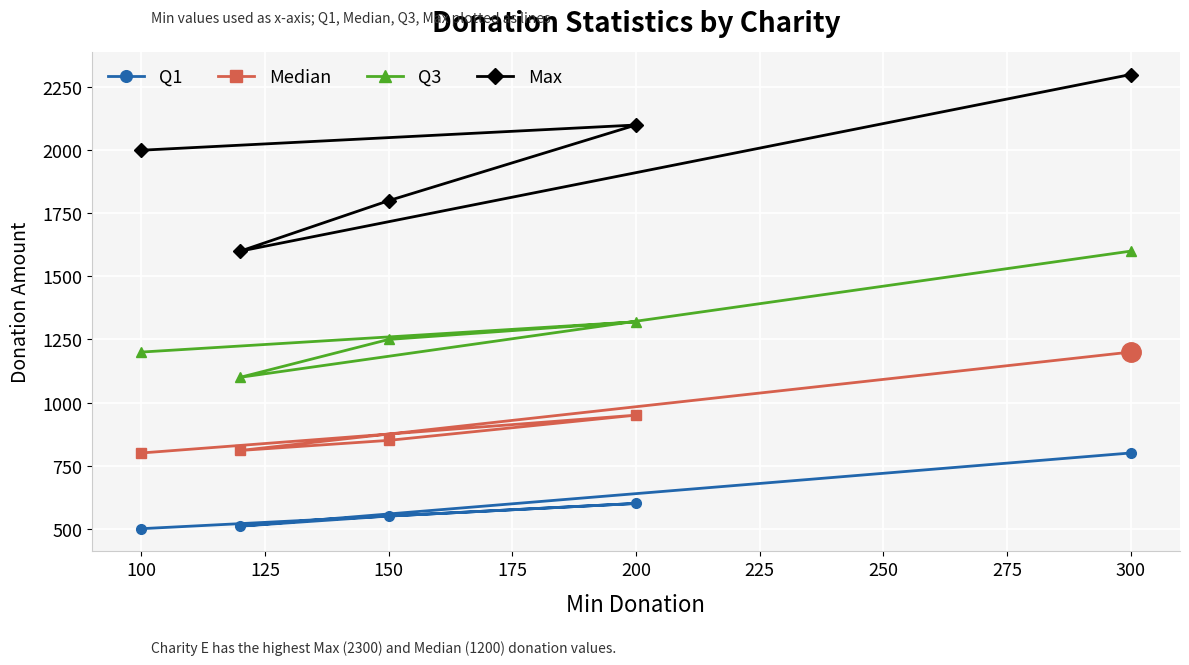

List the series in order of their overall mean, lowest first.

Q1, Median, Q3, Max